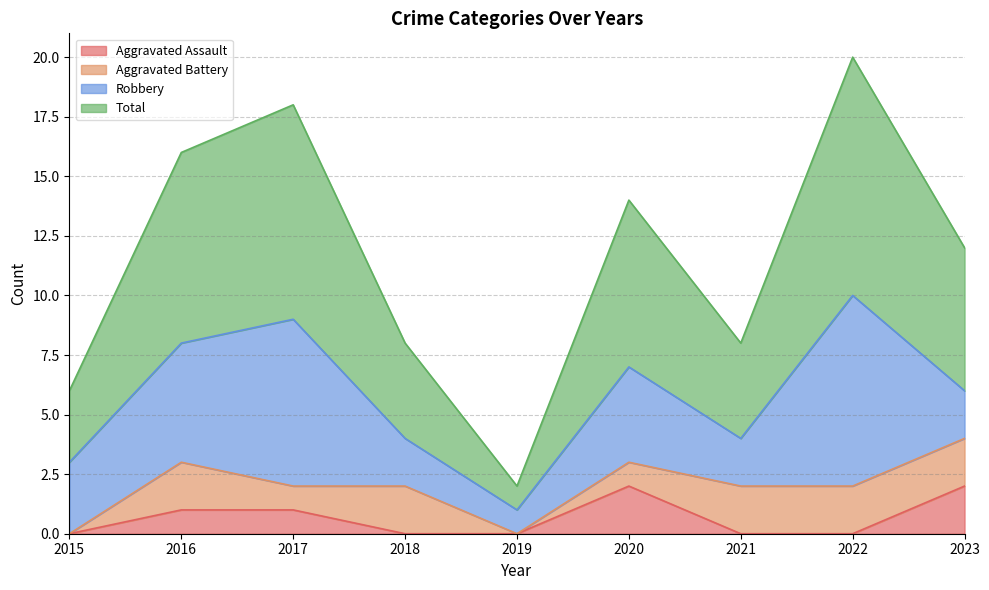

The Aggravated Assault series shows 0 at 2019. True or false?

True